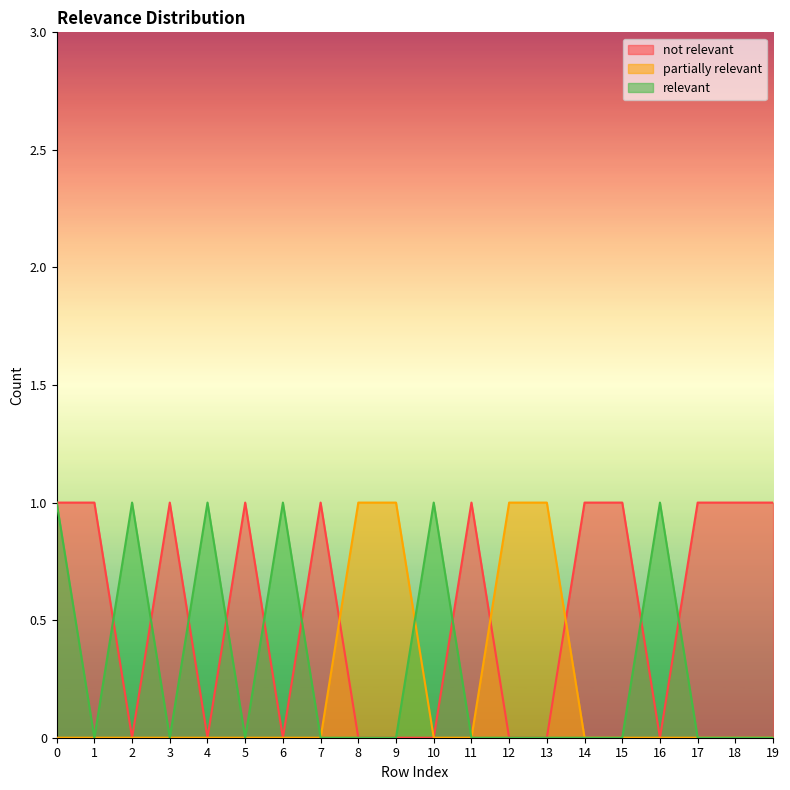

List the series in order of their overall mean, highest first.

not relevant, relevant, partially relevant